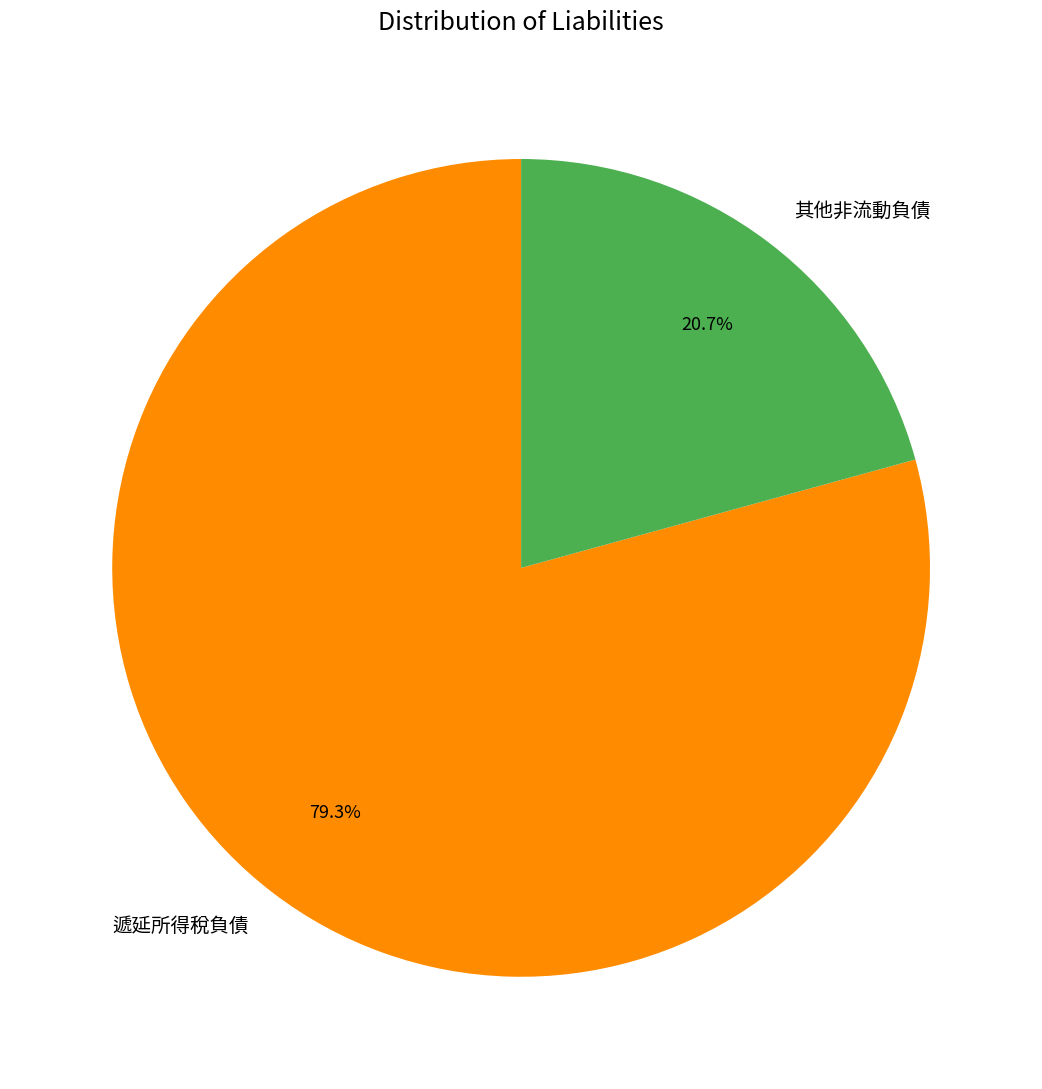

Combined, do 遞延所得稅負債 and 其他非流動負債 account for over 50%?

Yes